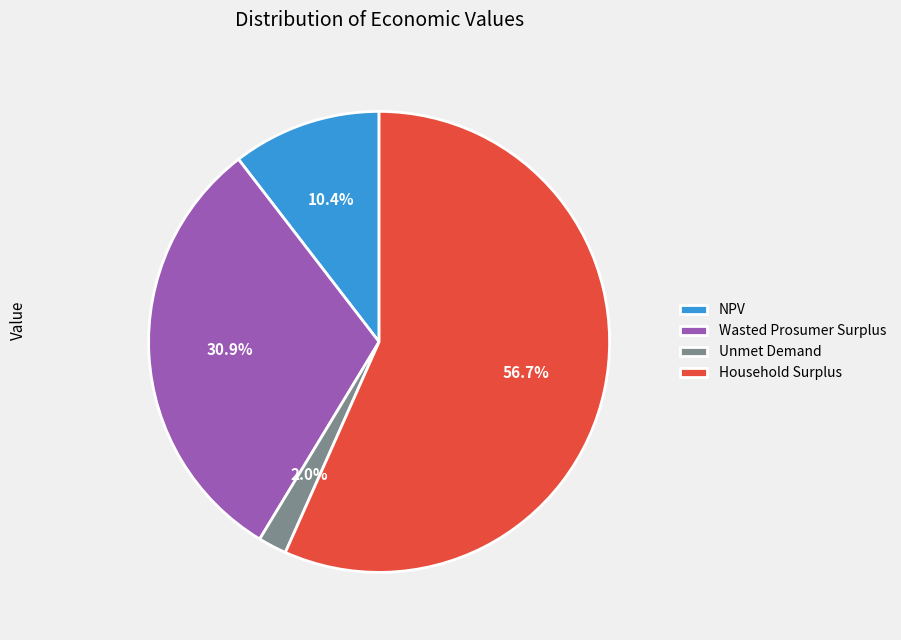

Count the number of slices in the pie.

4